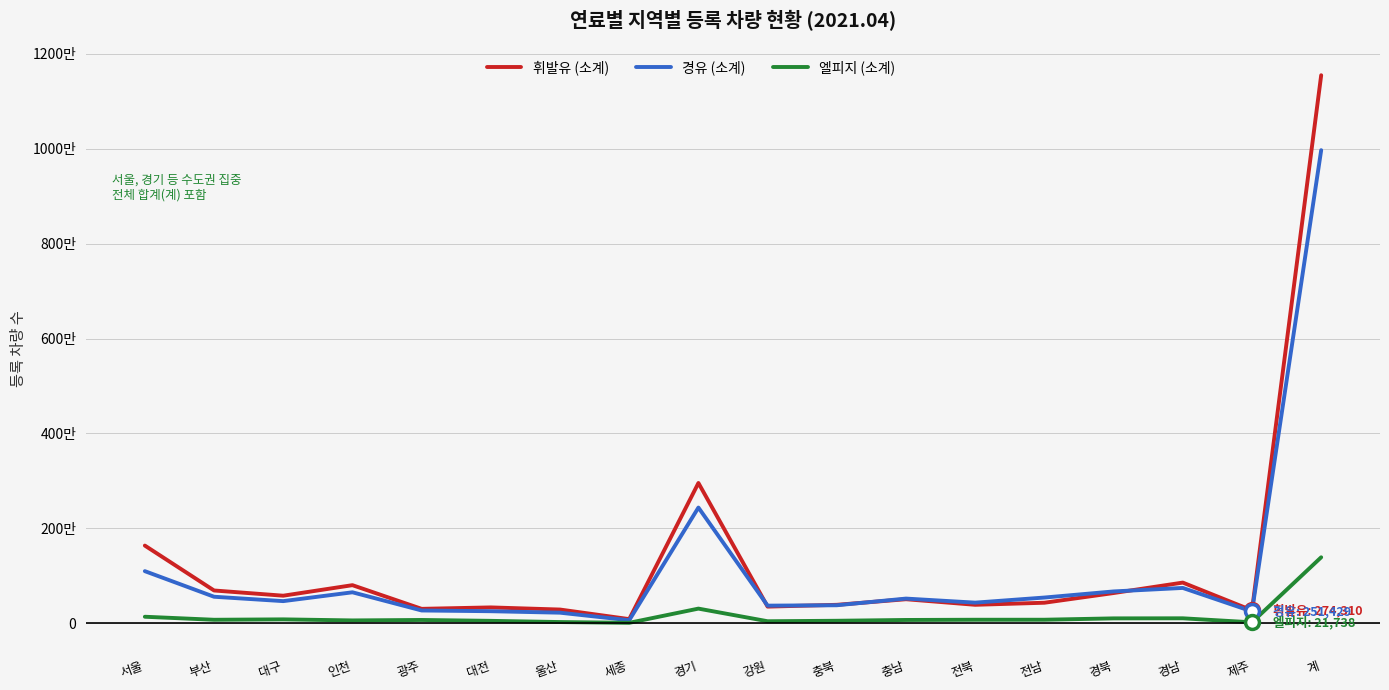

Which series has the largest total across all categories?

휘발유 (소계)